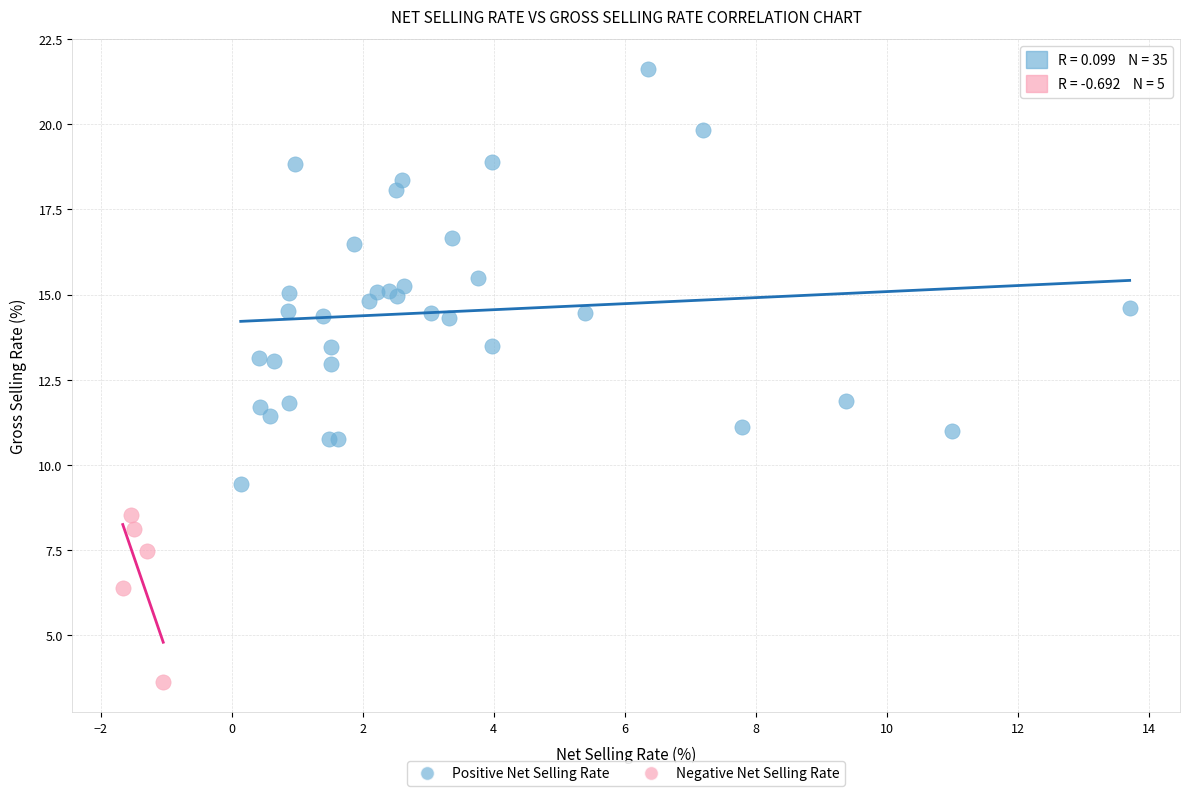

Which series contains the lowest Y value?

Negative Net Selling Rate